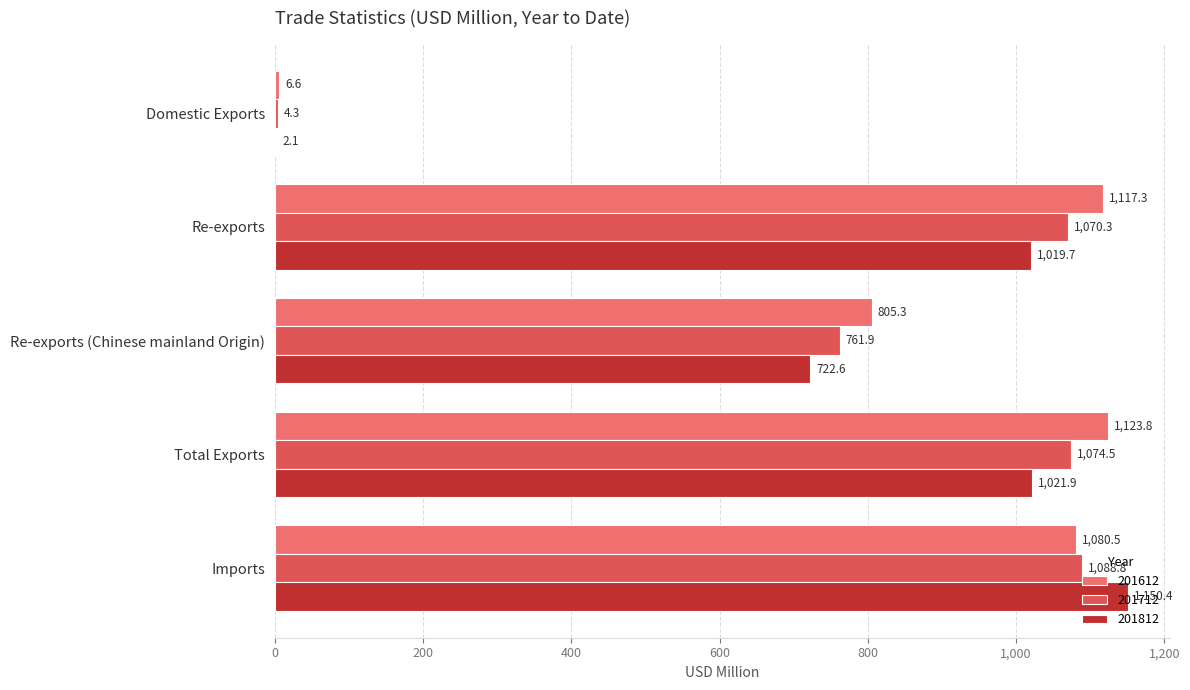

What is the spread (max minus min) of values at Imports?

69.9